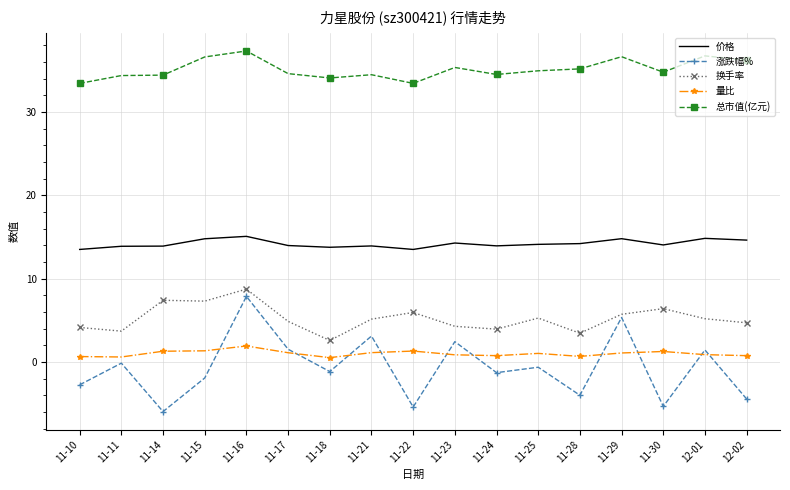

Which series has the largest total across all categories?

总市值(亿元)